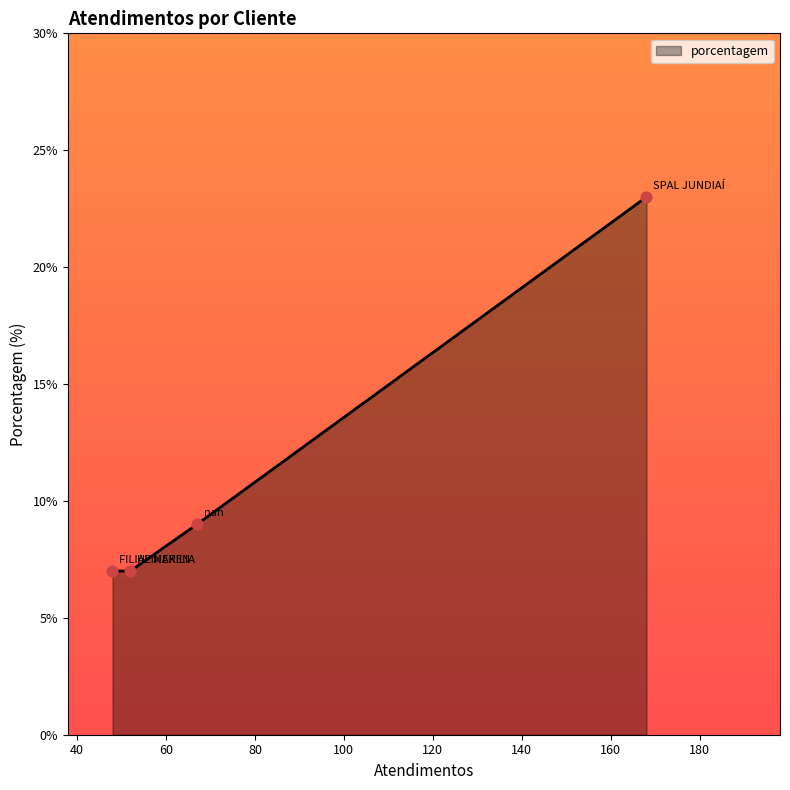

What is the maximum value shown in the chart?

23